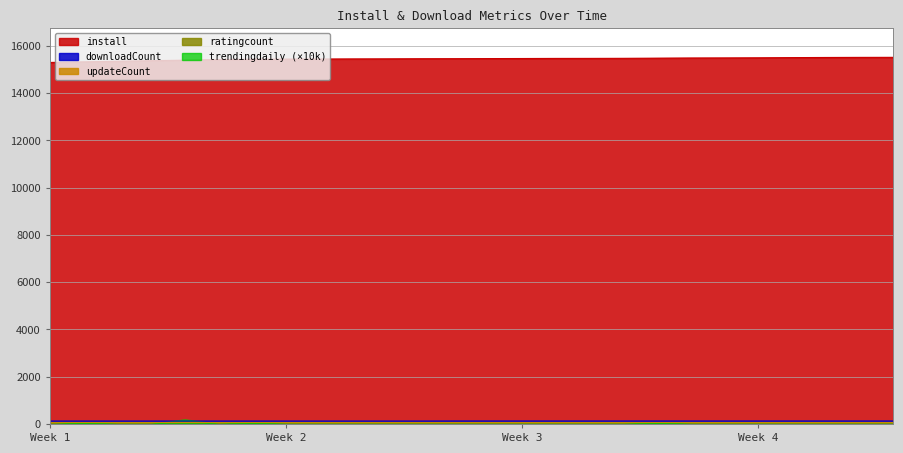

True or false: downloadCount has a value of 125.0 at 2024-12-10.

True